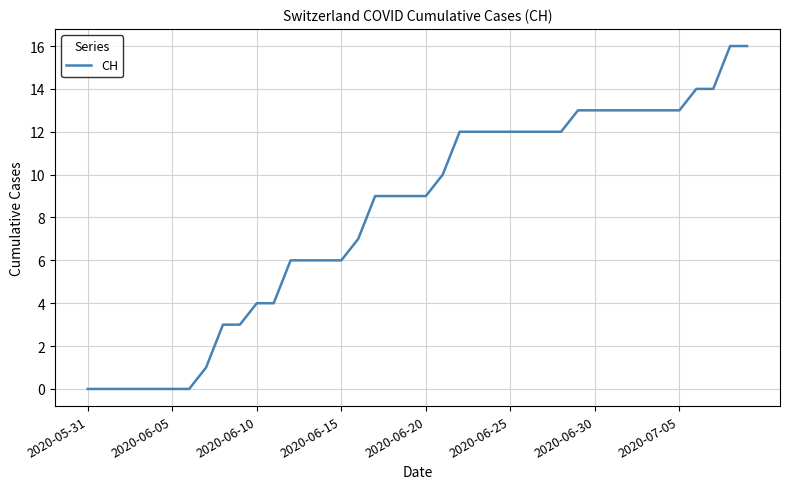

What is the maximum value shown in the chart?

16